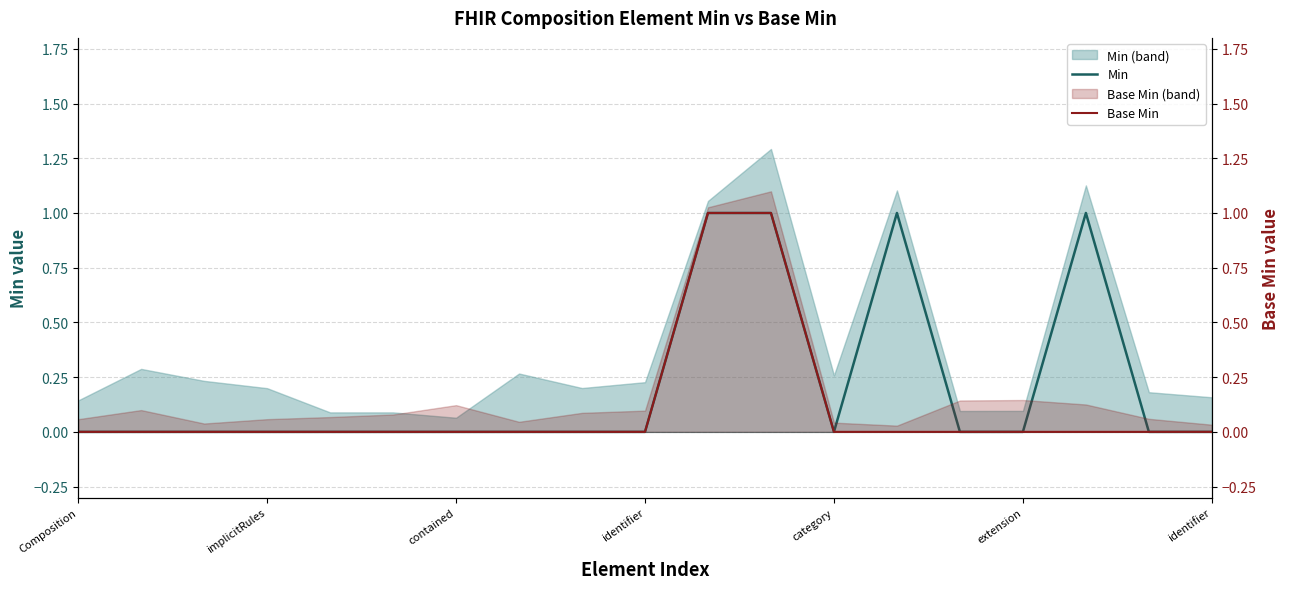

What is the sum of all Min values?

4